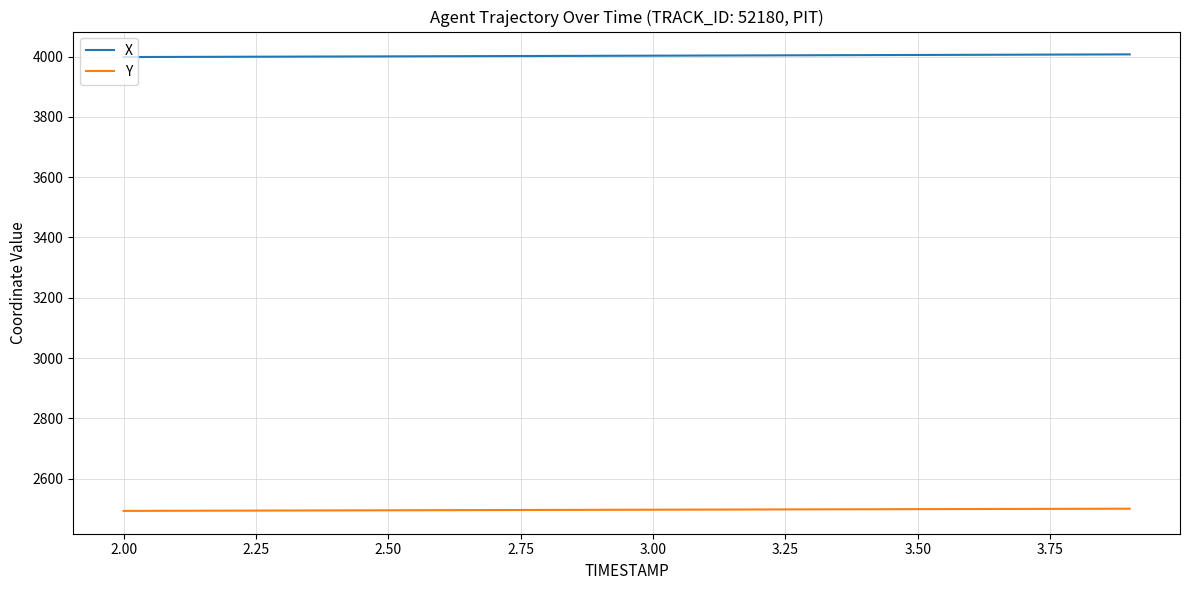

Which series has the largest total across all categories?

X